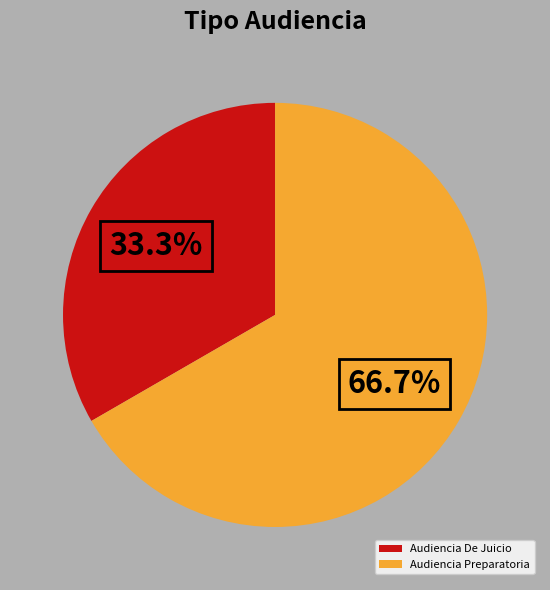

What percentage do Audiencia De Juicio and Audiencia Preparatoria together represent?

100.0%